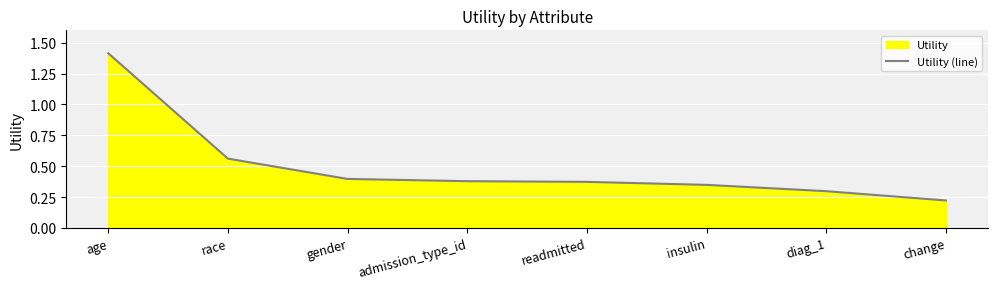

The value at diag_1 is 0.3. True or false?

True